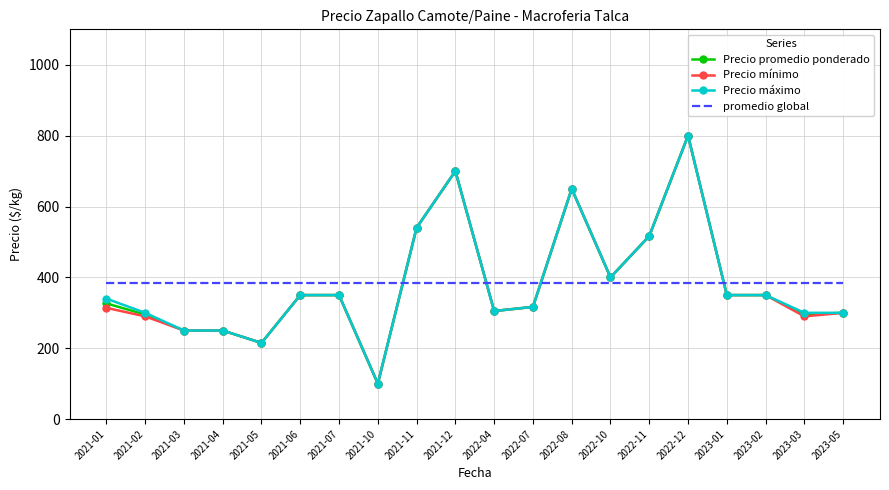

Which category has the lowest value across all series?

2021-10